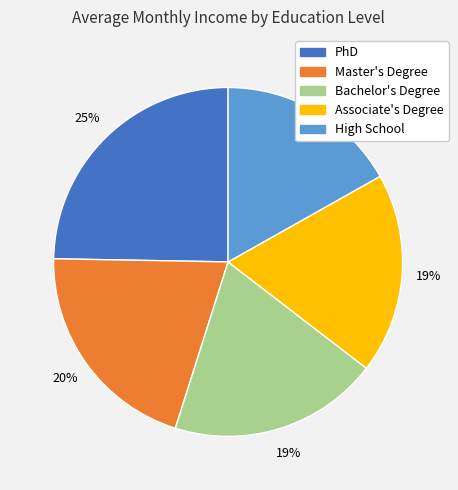

What is the ratio of the value at High School to the value at Bachelor's Degree?

0.9